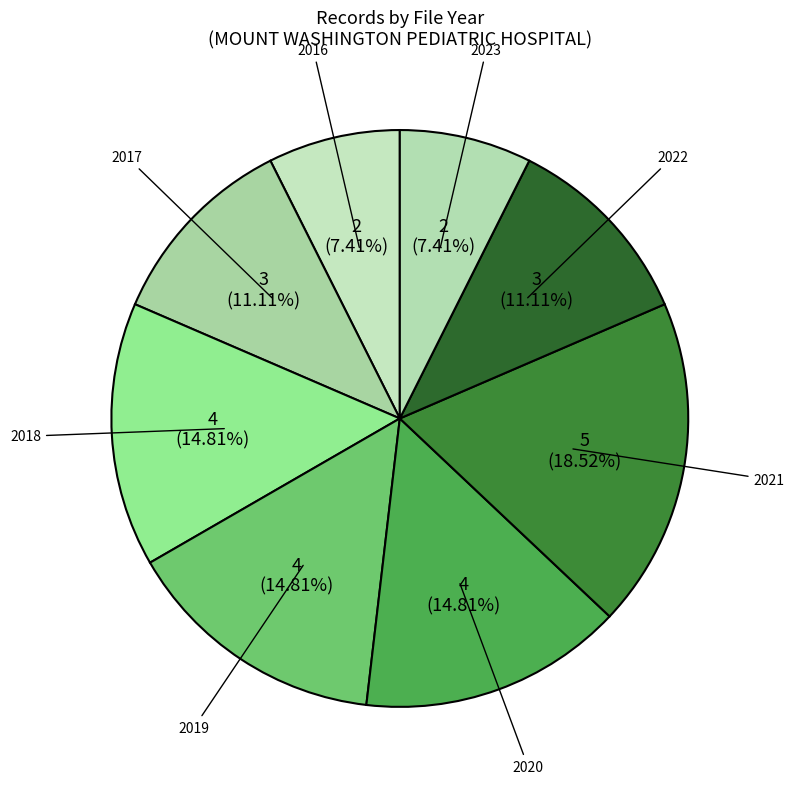

Is 2019 the majority of the pie?

No